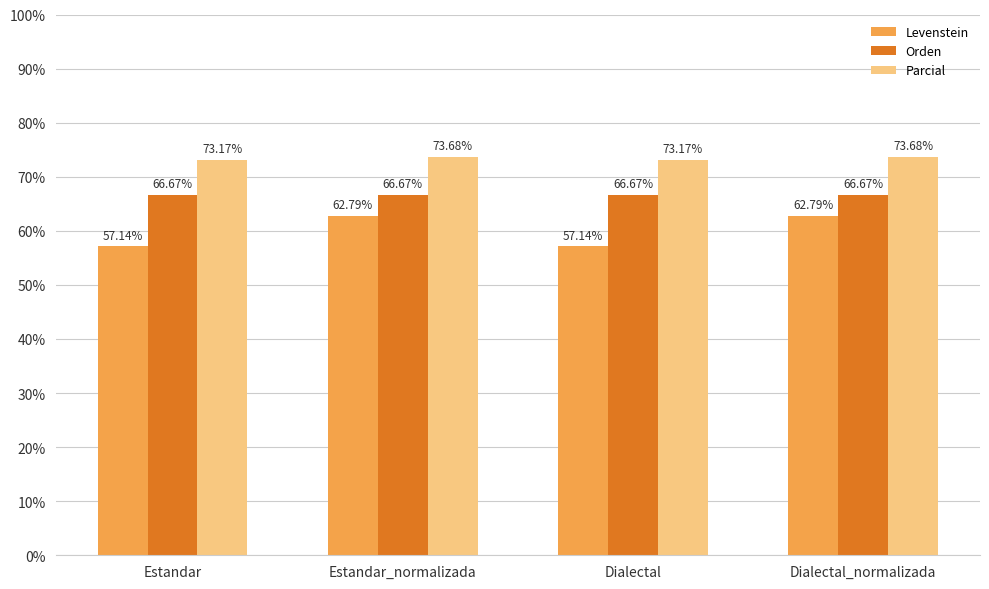

Rank the series at Dialectal_normalizada from highest to lowest value.

Parcial, Orden, Levenstein